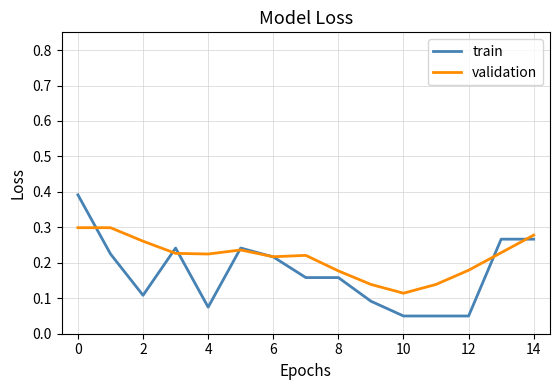

Which series has the largest total across all categories?

validation